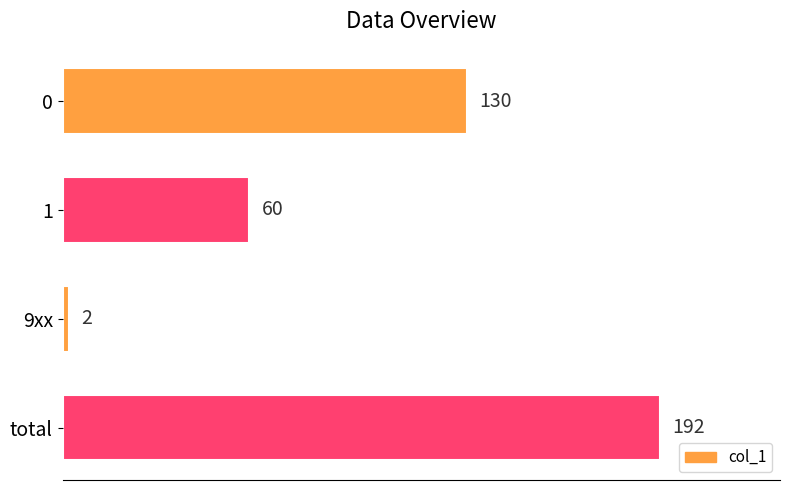

Is it true that the value at total is 126?

False